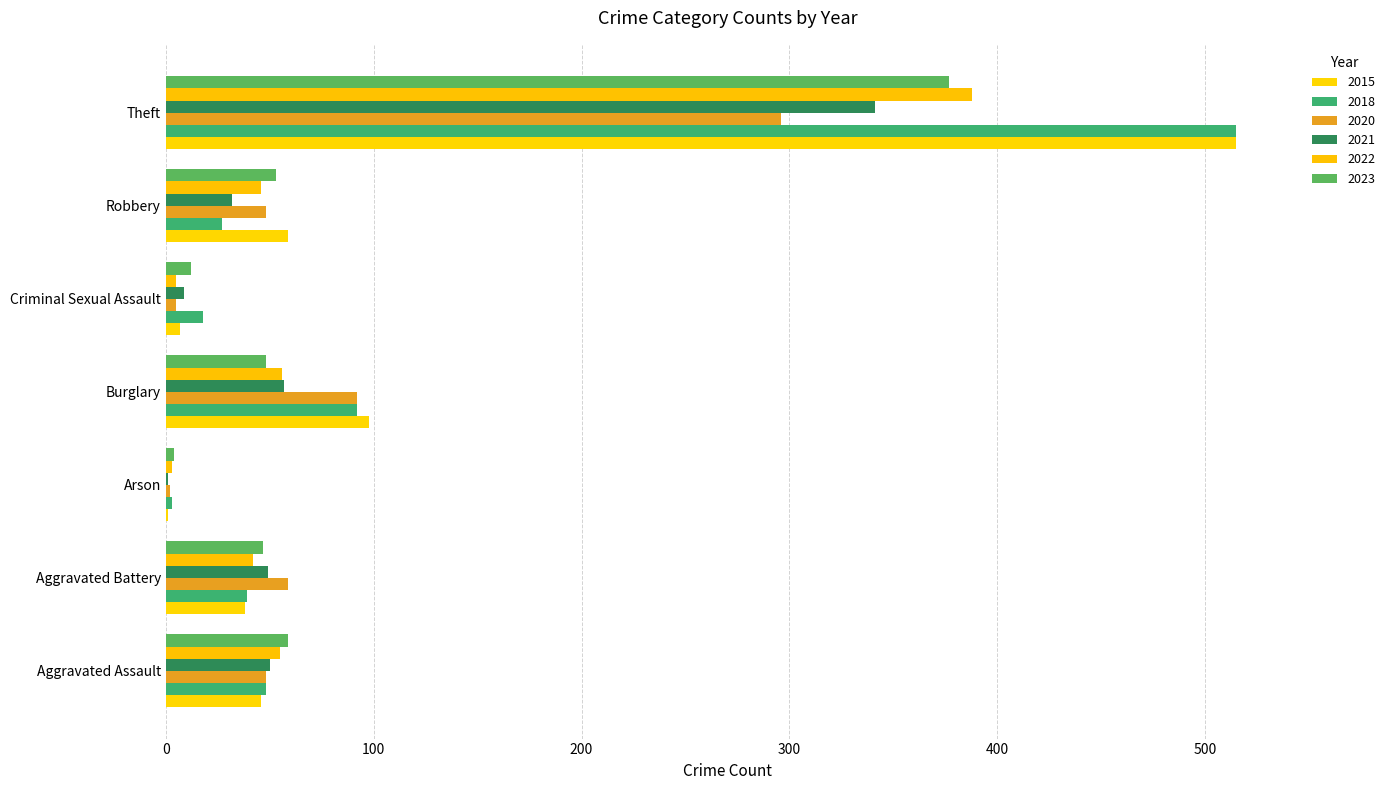

How many data points does each series have?

7